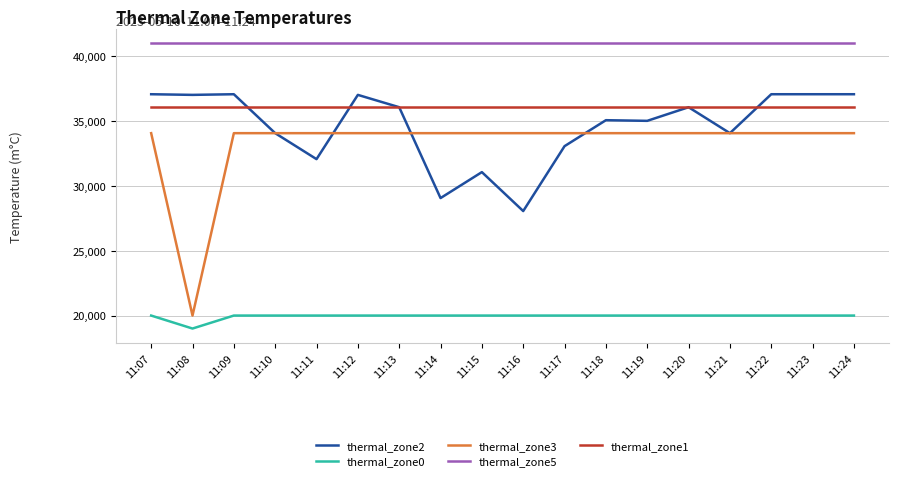

Which category has the lowest value across all series?

11:08